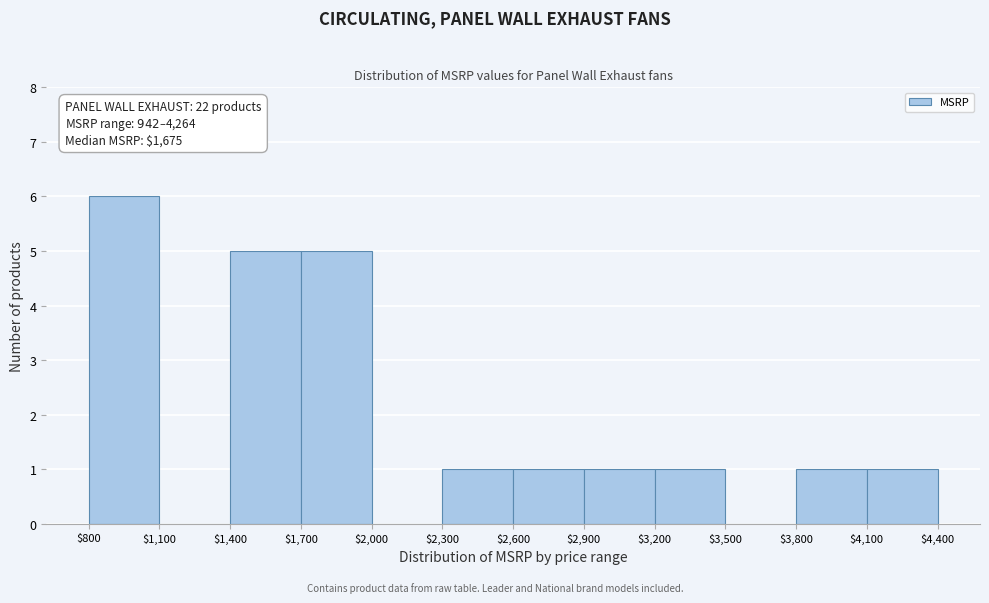

Which range on the x-axis has the tallest bar?

$800 to $1,100